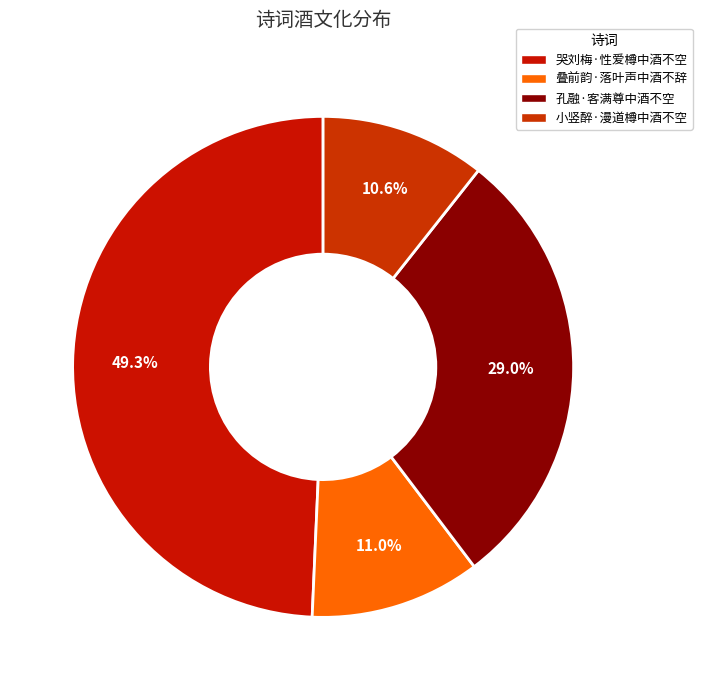

To the nearest percent, what portion does 叠前韵·落叶声中酒不辞 represent?

11%